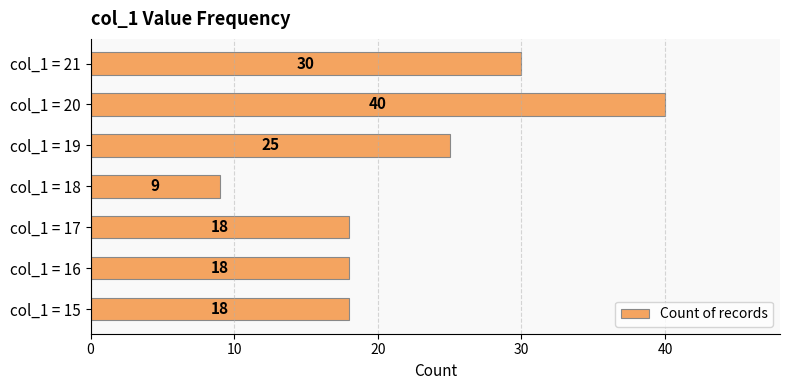

What is the minimum value shown in the chart?

9